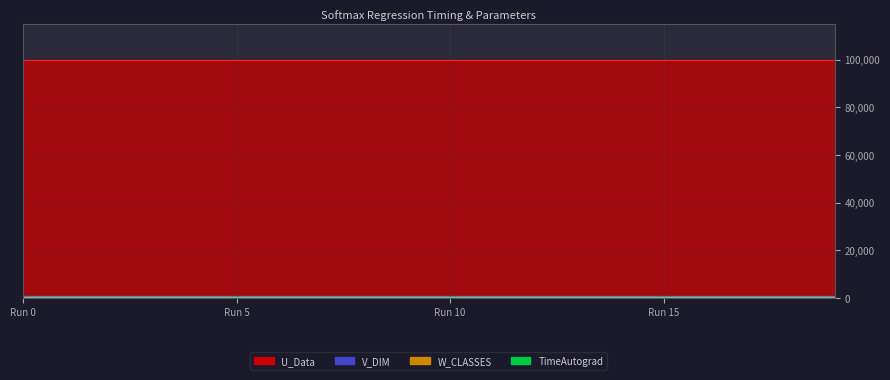

Count the number of data series in this chart.

4